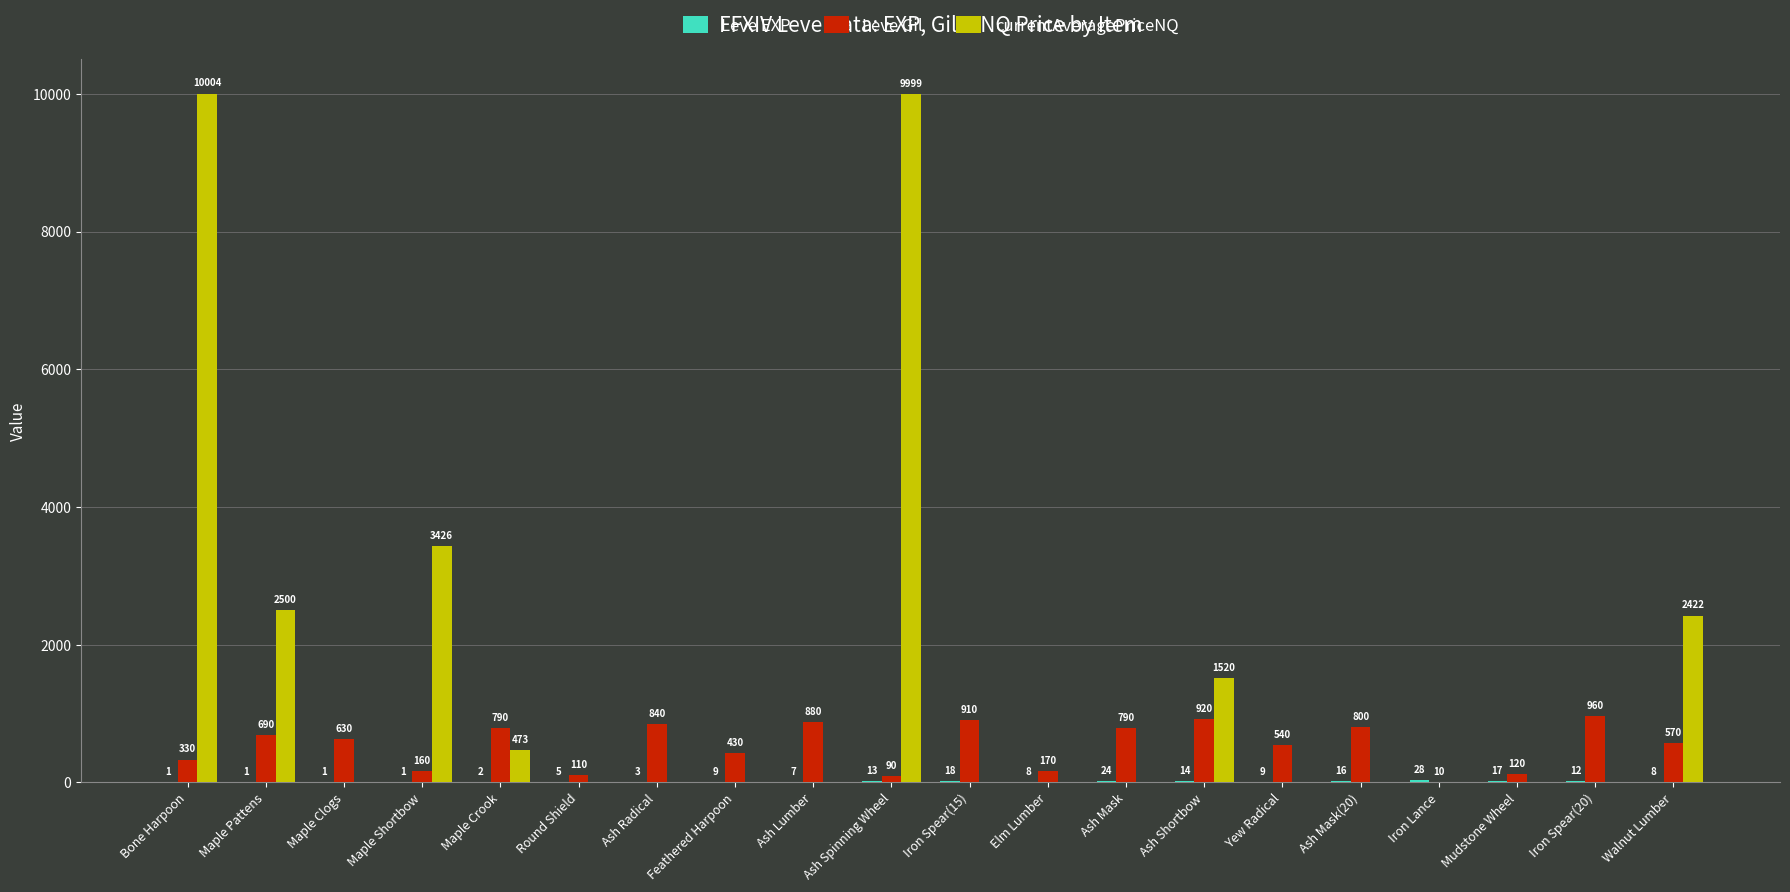

Which series has the widest spread of values?

currentAveragePriceNQ